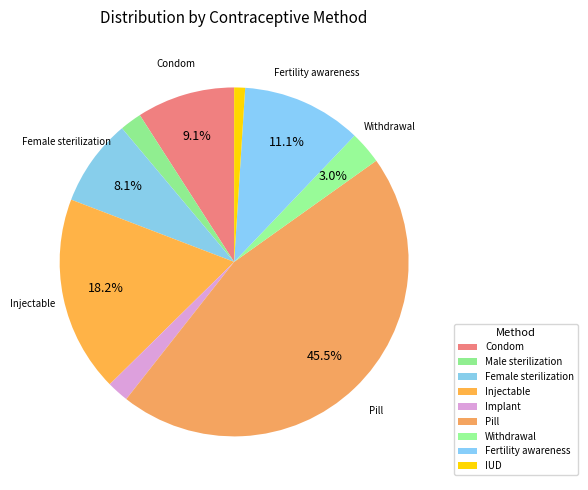

How many slices are in this pie chart?

9